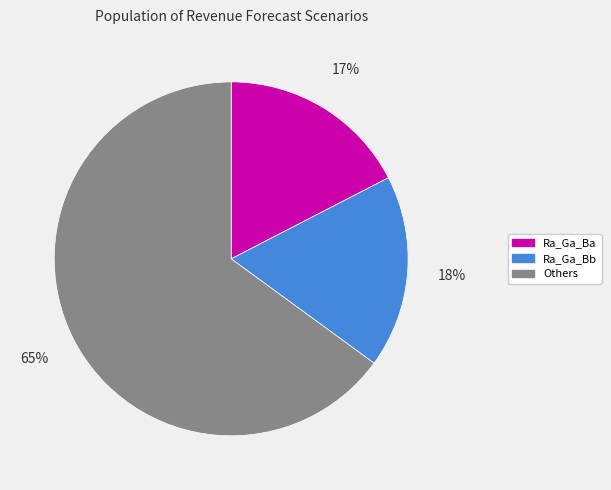

To the nearest percent, what is the average slice percentage?

33%